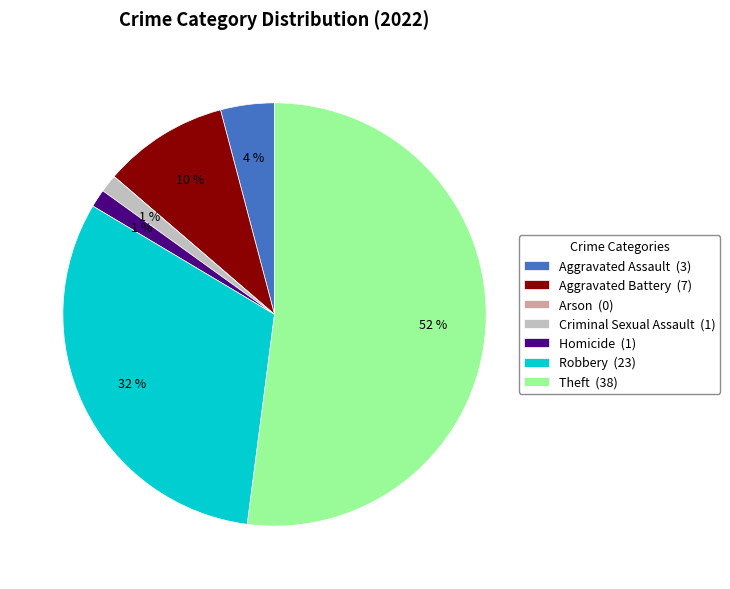

To the nearest percent, what portion does Robbery represent?

32%